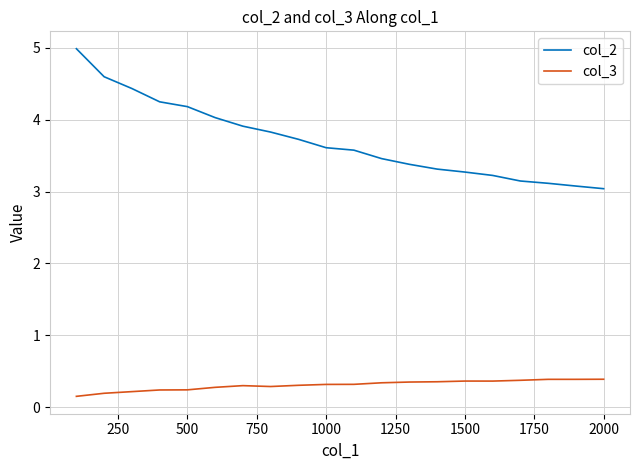

What are all the series names shown in the legend?

col_2, col_3